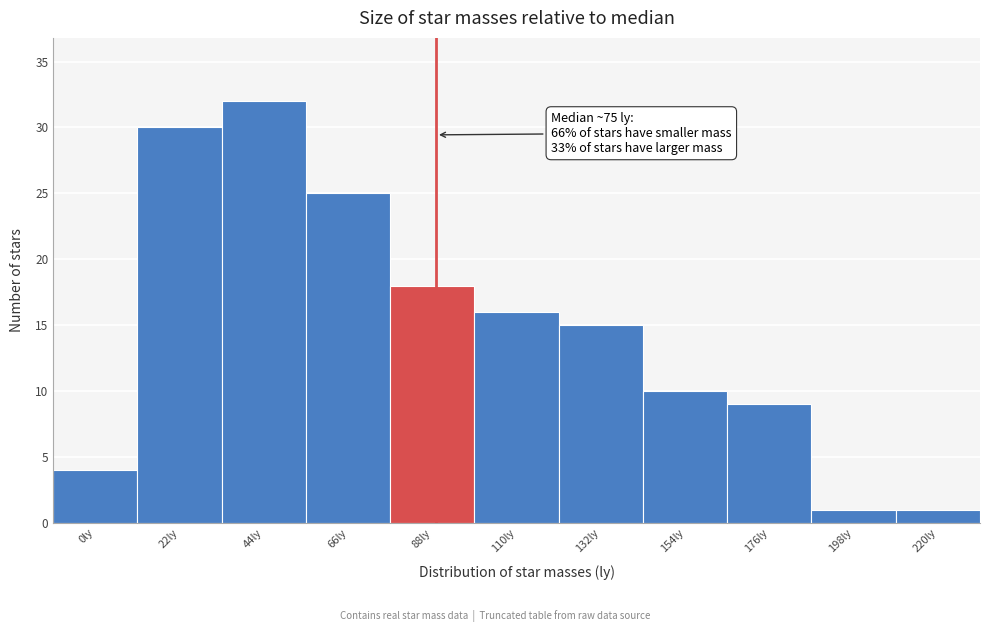

Reading left to right, what are all the values shown in this chart?

0ly=4	22ly=30	44ly=32	66ly=25	88ly=18	110ly=16	132ly=15	154ly=10	176ly=9	198ly=1	220ly=1